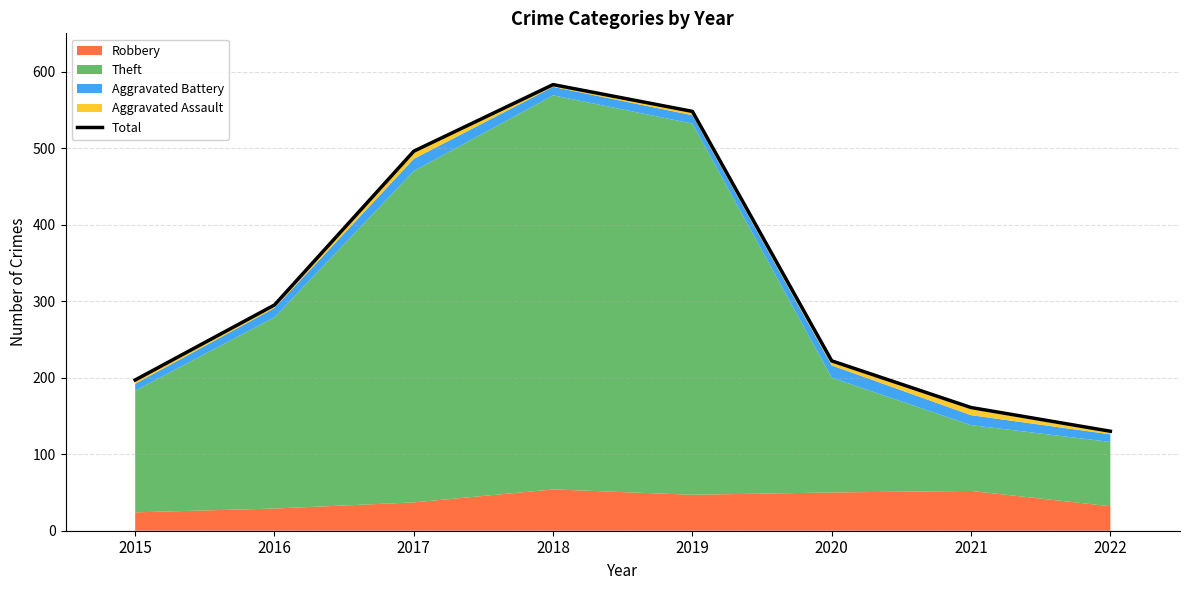

Which has a higher value, 2018 or 2021?

2018